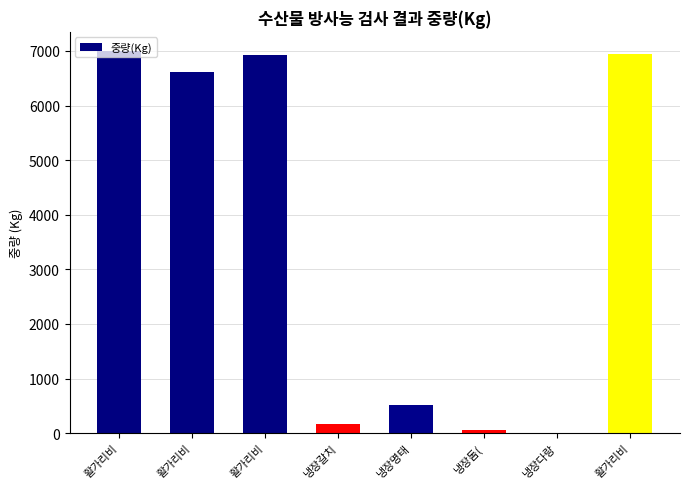

What is the value of the 5th bar from the left?

516